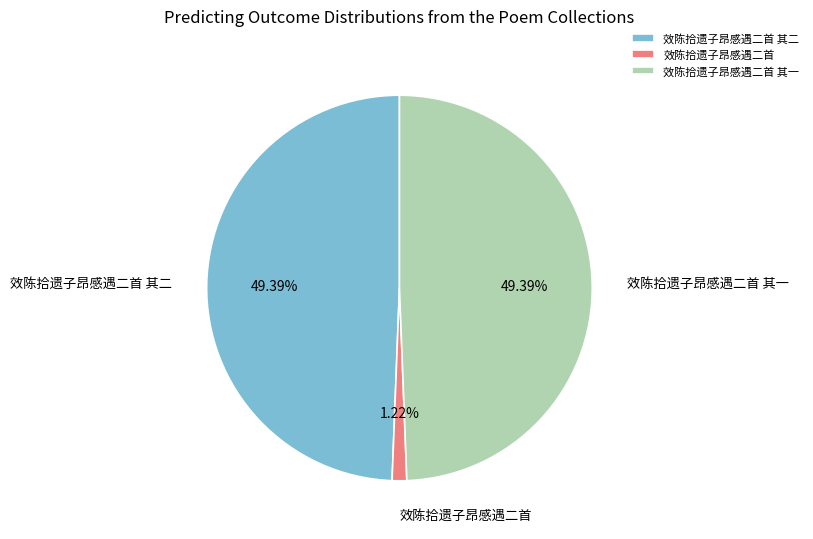

Between 效陈拾遗子昂感遇二首 and 效陈拾遗子昂感遇二首 其二, which is larger?

效陈拾遗子昂感遇二首 其二